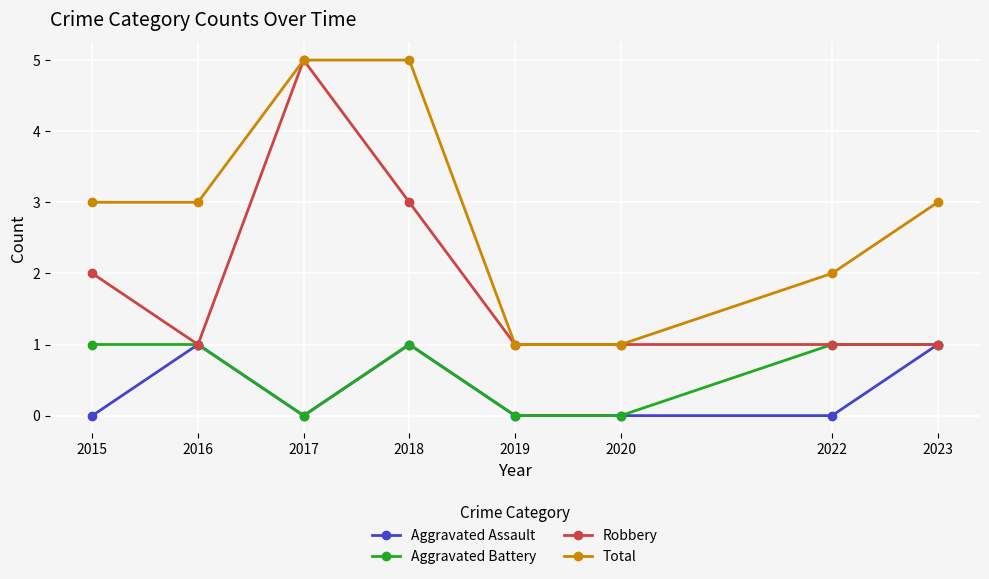

In Aggravated Assault, how many points are higher than both neighbors (excluding endpoints)?

2